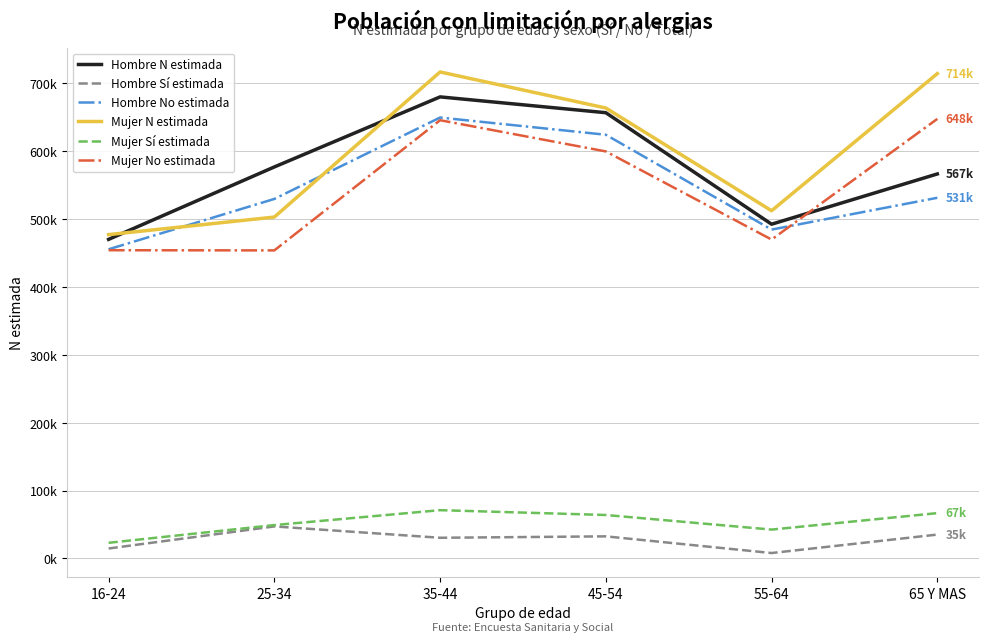

What are all the series names shown in the legend?

Hombre N estimada, Hombre Sí estimada, Hombre No estimada, Mujer N estimada, Mujer Sí estimada, Mujer No estimada